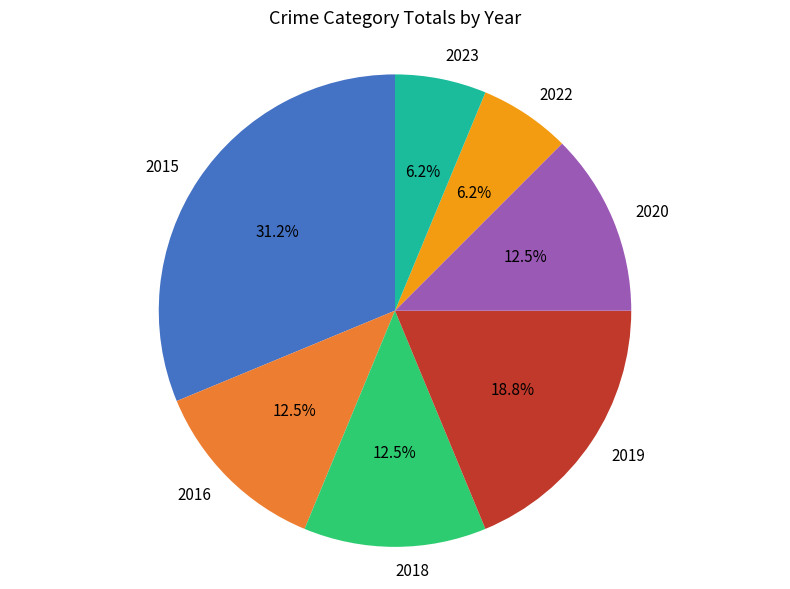

What is the ratio of the value at 2018 to the value at 2015?

0.4